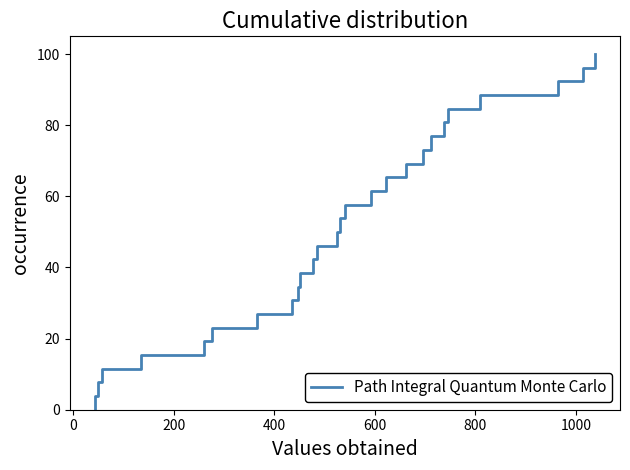

What is the average value?

50.0